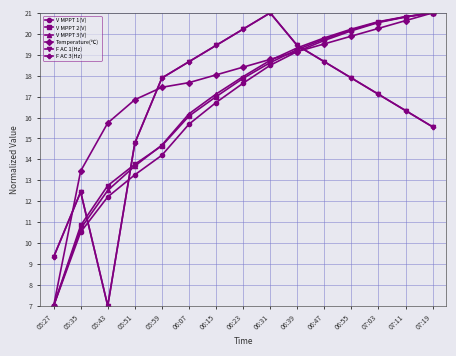

How many lines are shown in the chart?

6